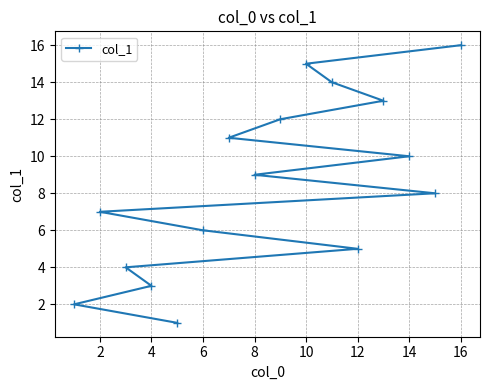

The chart shows a value of 3 at 4. True or false?

True